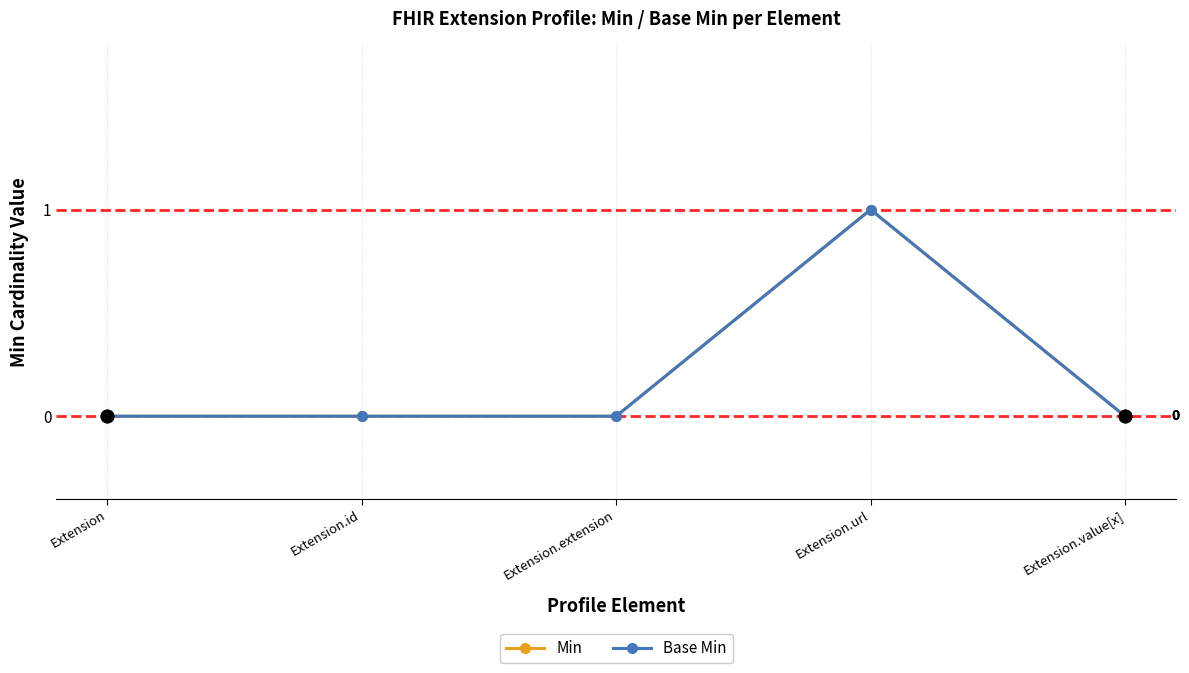

Where is the first local maximum for Base Min?

Extension.url